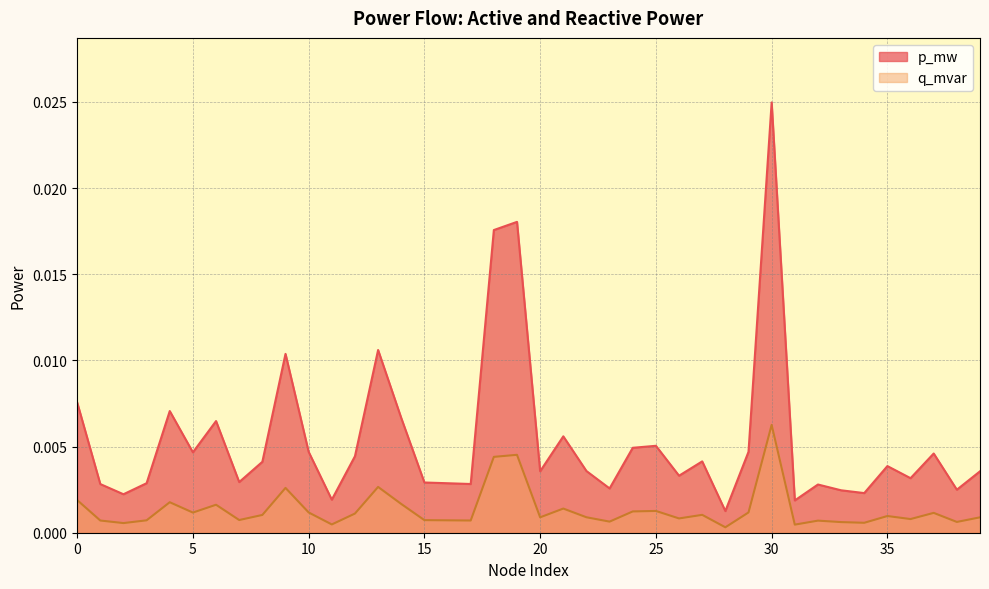

At how many categories does at least one series exceed 0?

40